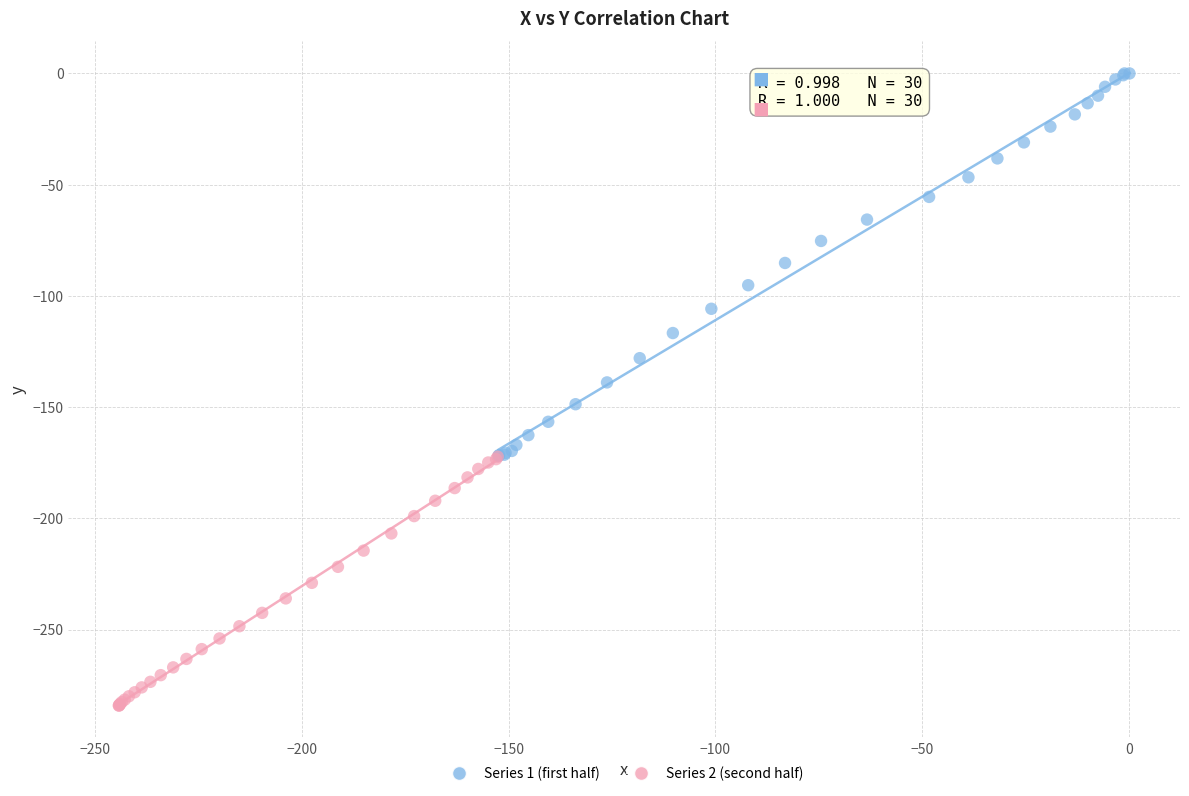

What are all the series names shown in the legend?

Series 1 (first half), Series 2 (second half)